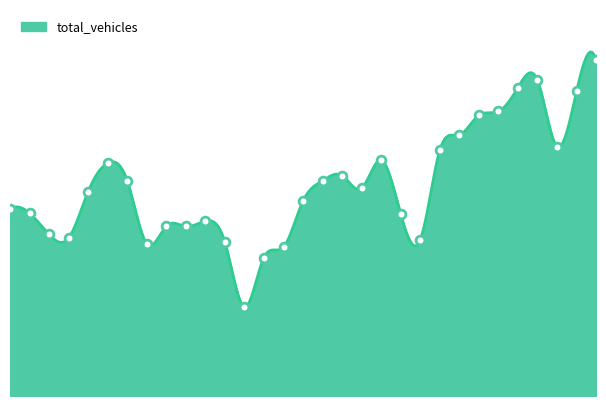

Approximately how many times larger is the value at 7 compared to 24?

0.8